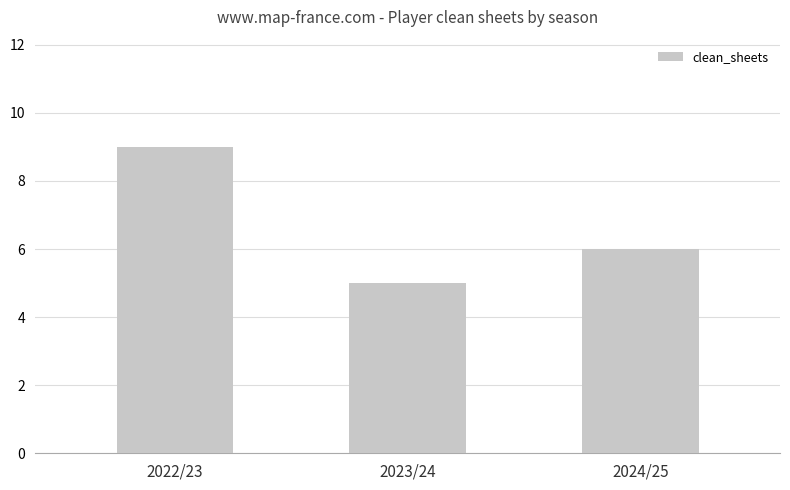

How many data points does each series have?

3